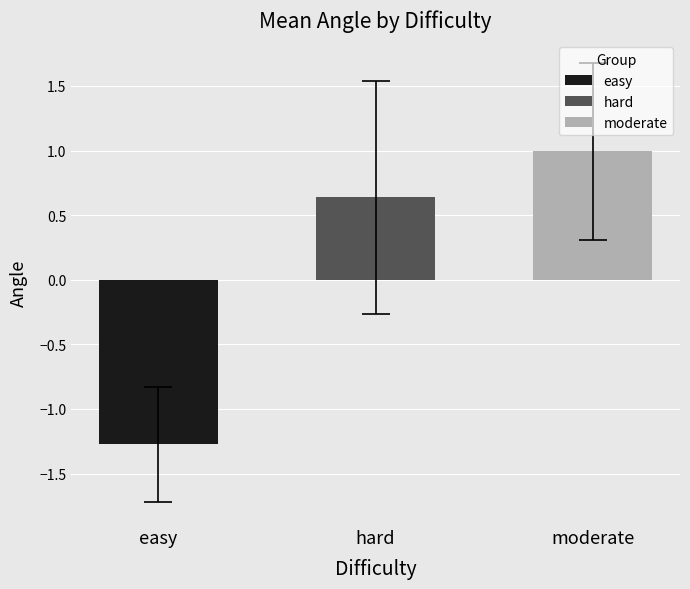

Is the value of hard at hard greater than the value of moderate at hard?

No